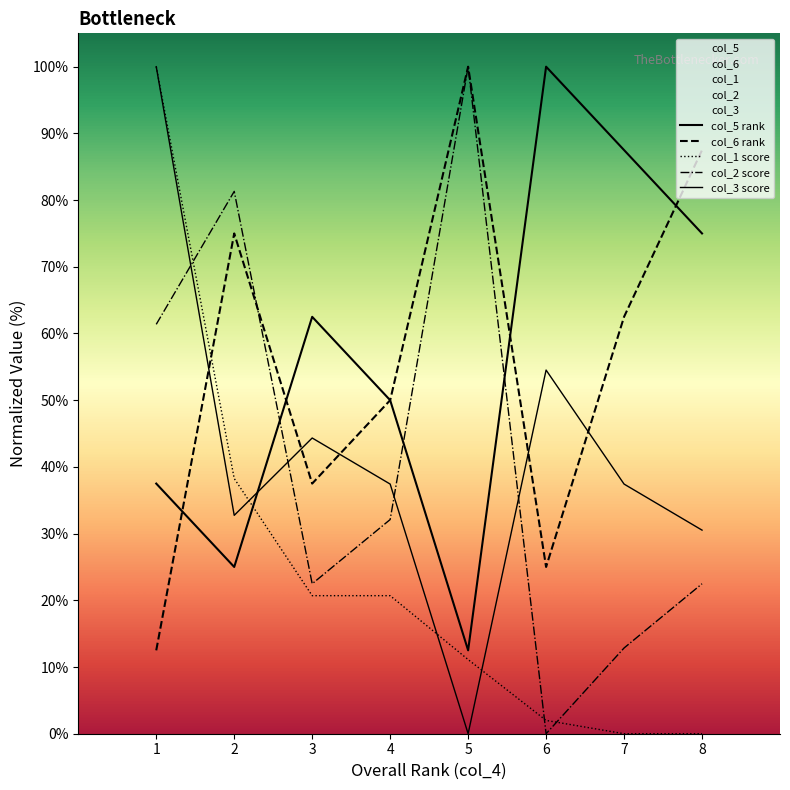

How many lines are shown in the chart?

5